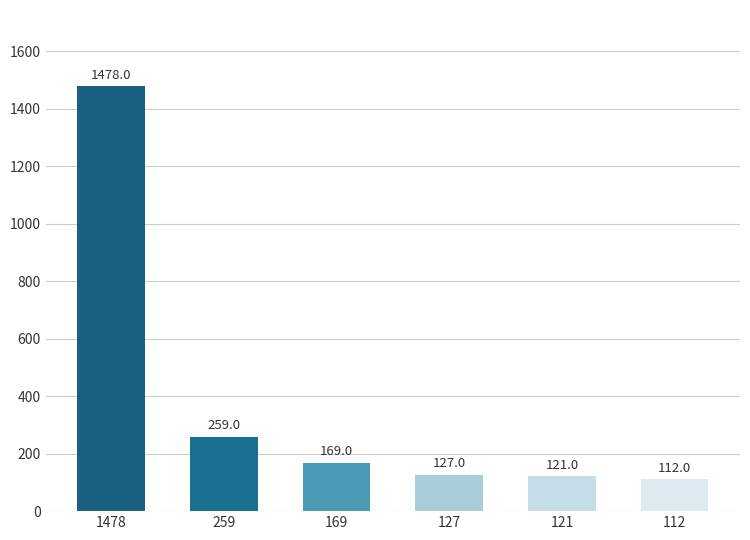

Are the bars horizontal?

No